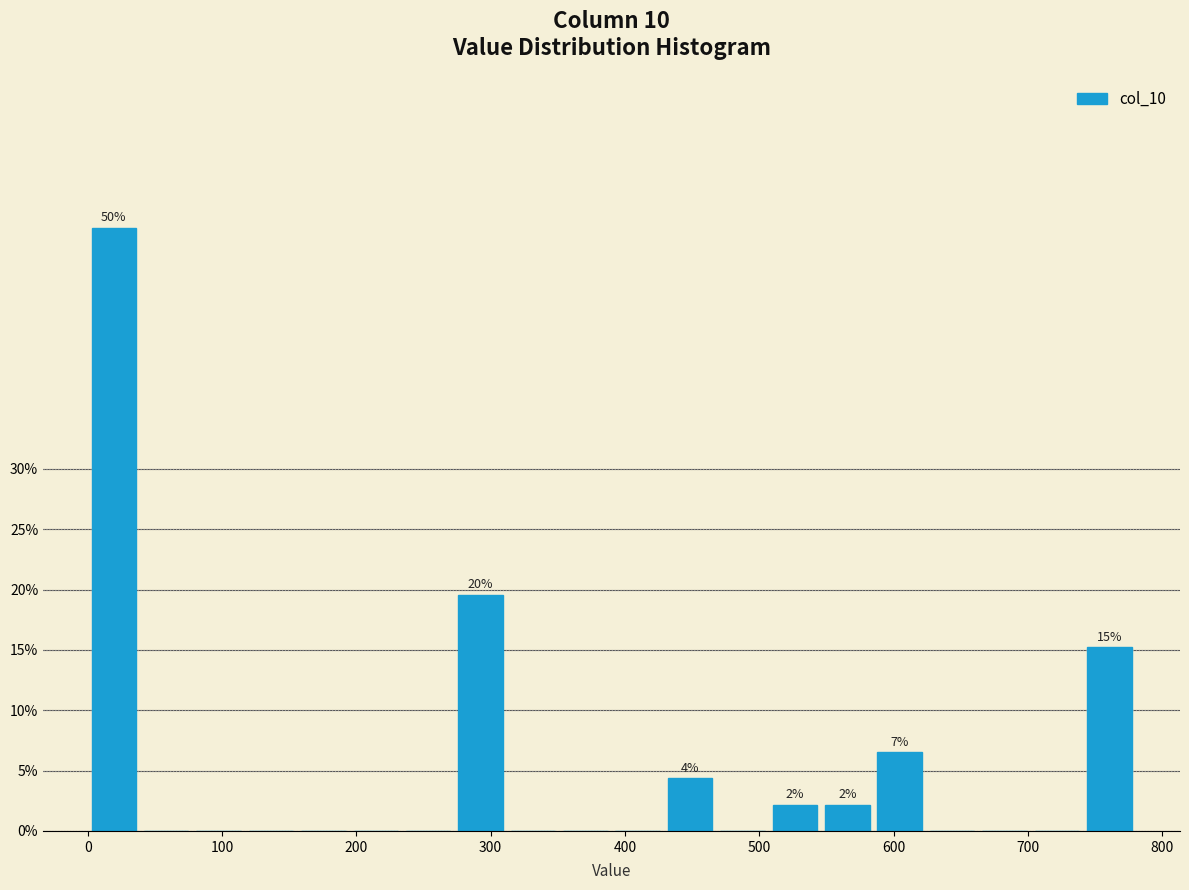

Read against the x-axis, roughly where is the centre of the tallest bar?

20